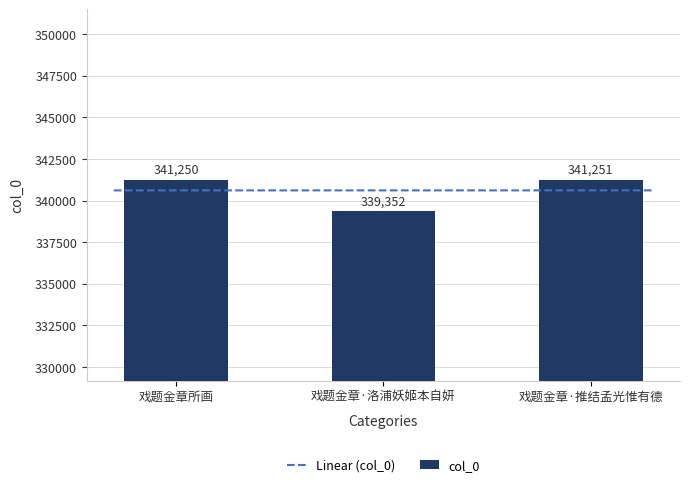

At which label does the data first exceed 341250?

戏题金章·推结孟光惟有德